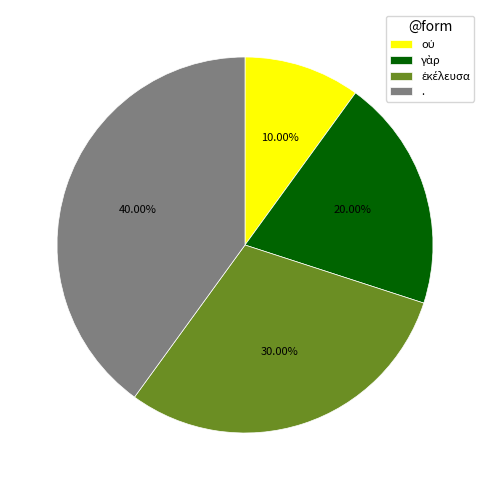

Does any single category account for the majority?

No